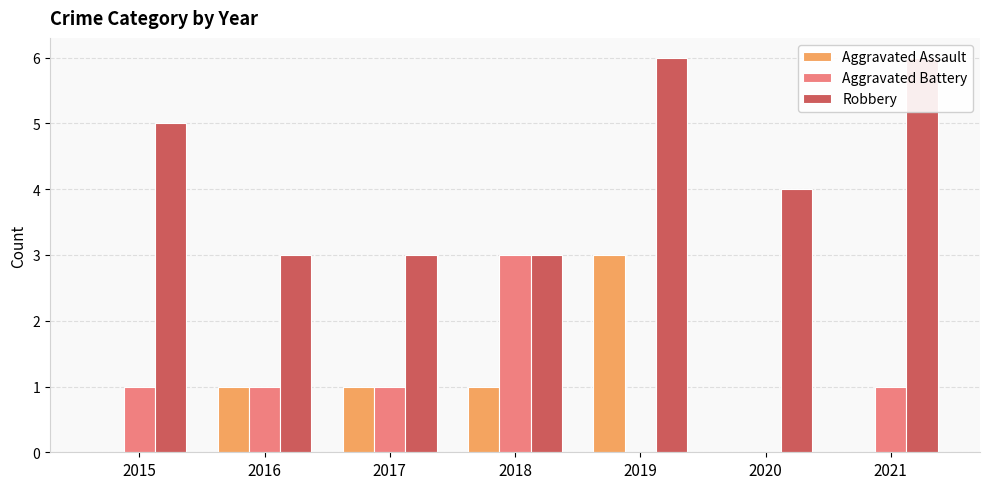

How many values in the Aggravated Battery series are below 1?

2